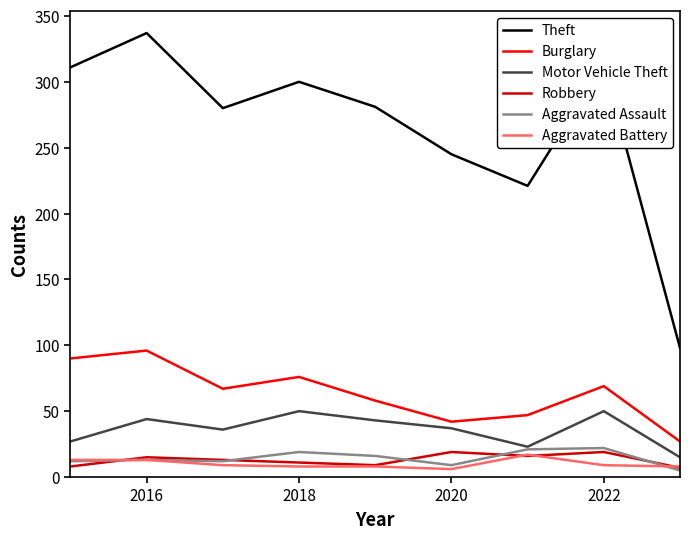

Which series has the largest range (max minus min)?

Theft